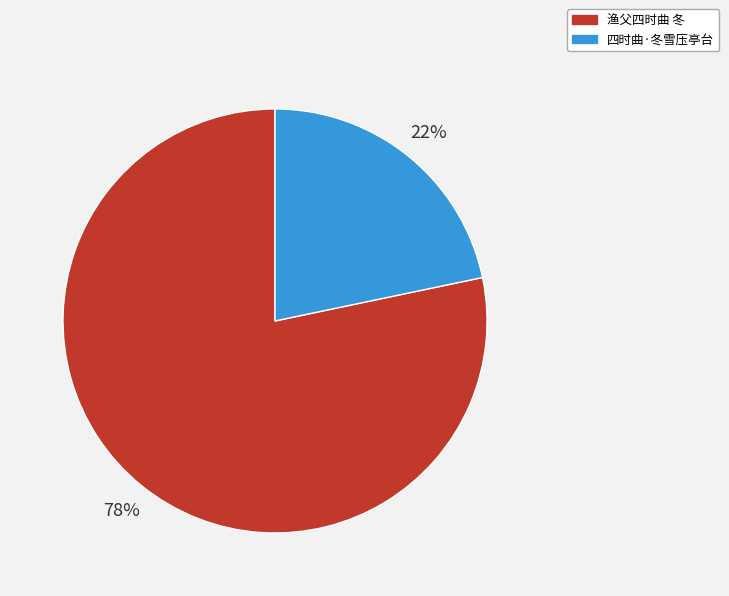

Rank the categories by value from highest to lowest.

渔父四时曲 冬, 四时曲·冬雪压亭台